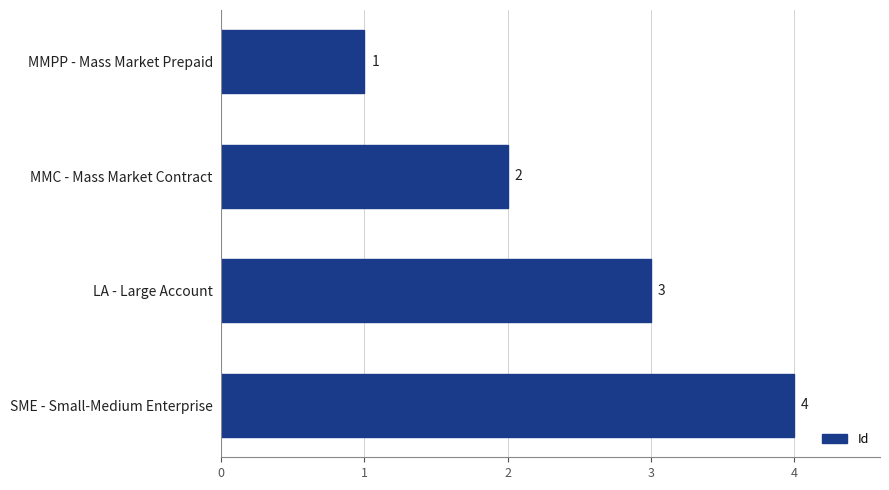

Count the values in the range 2 to 4.

3